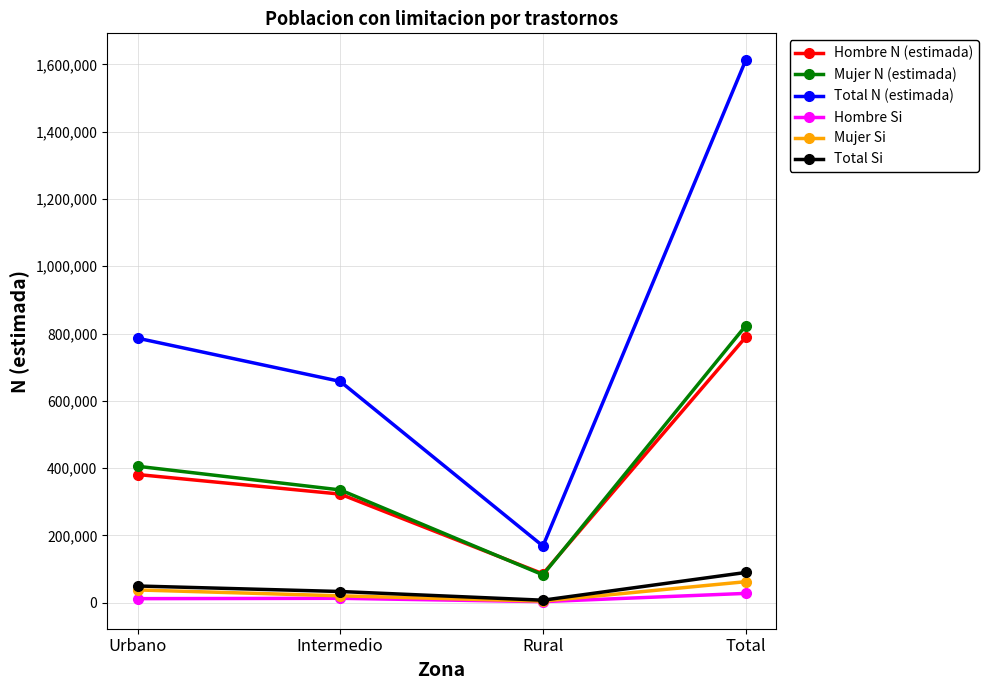

What is the label of the 2nd point from the left?

Intermedio